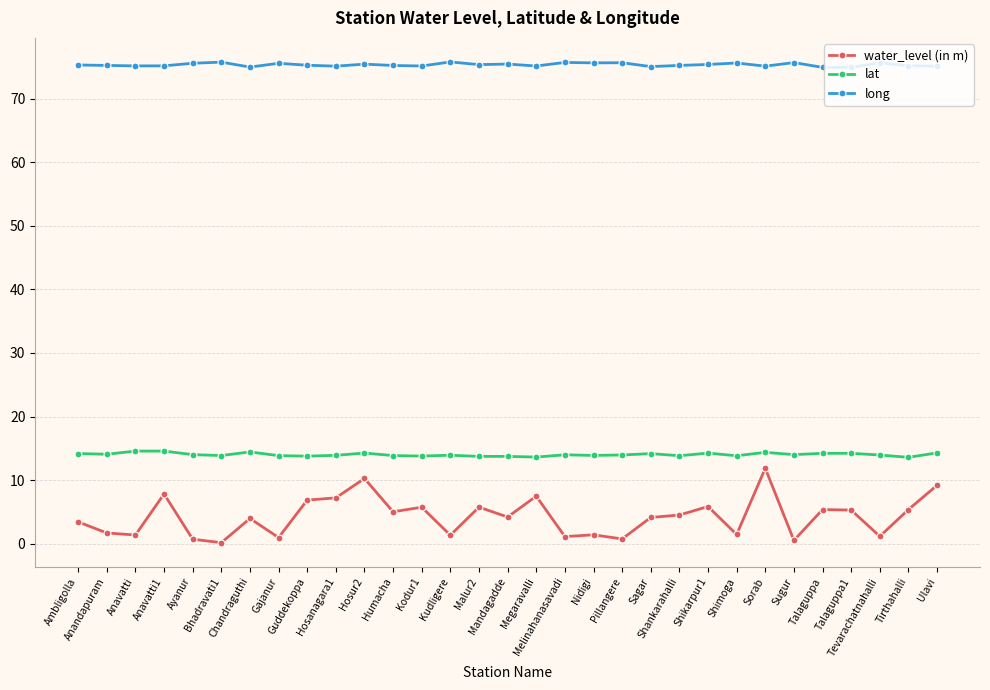

What is the average value of the lat series?

14.0